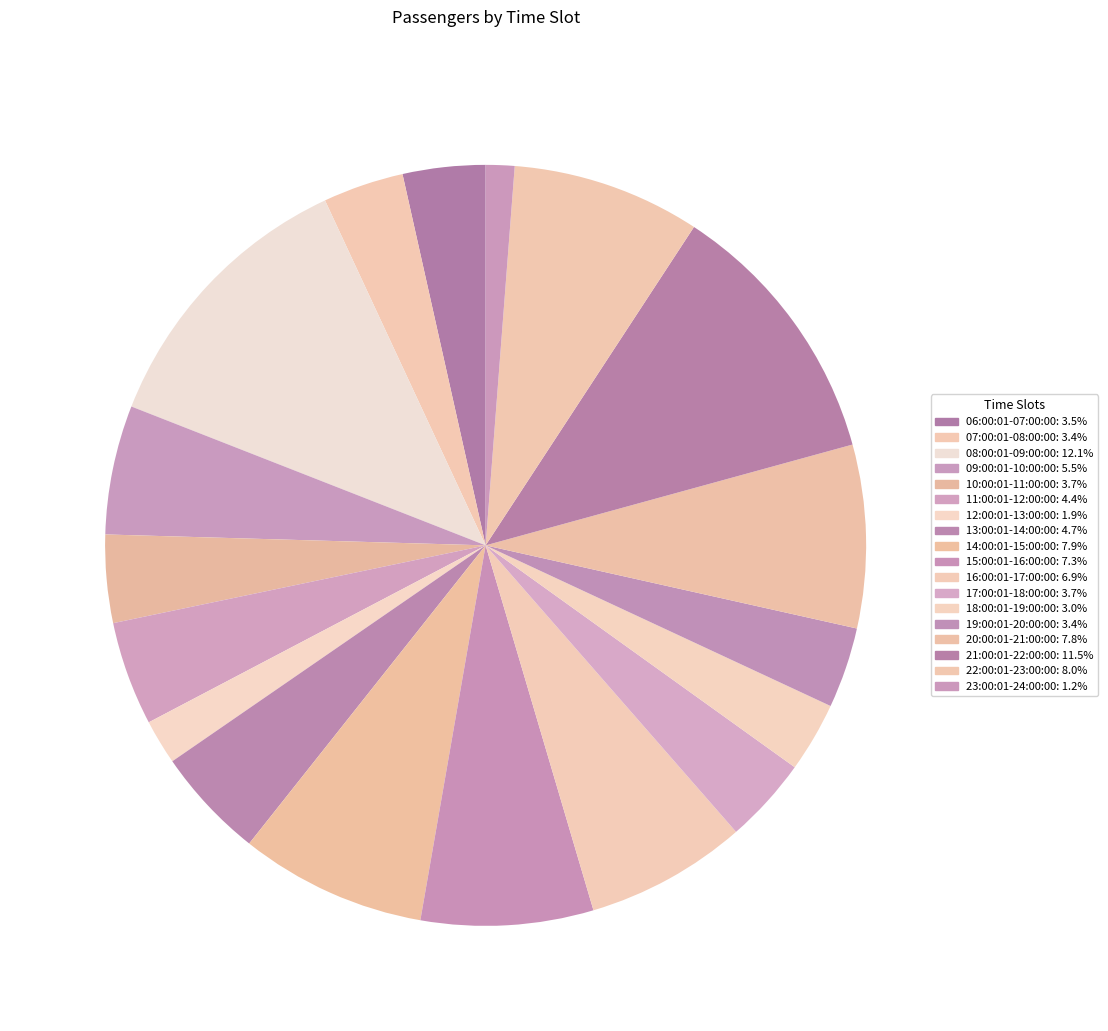

Count the number of slices in the pie.

18